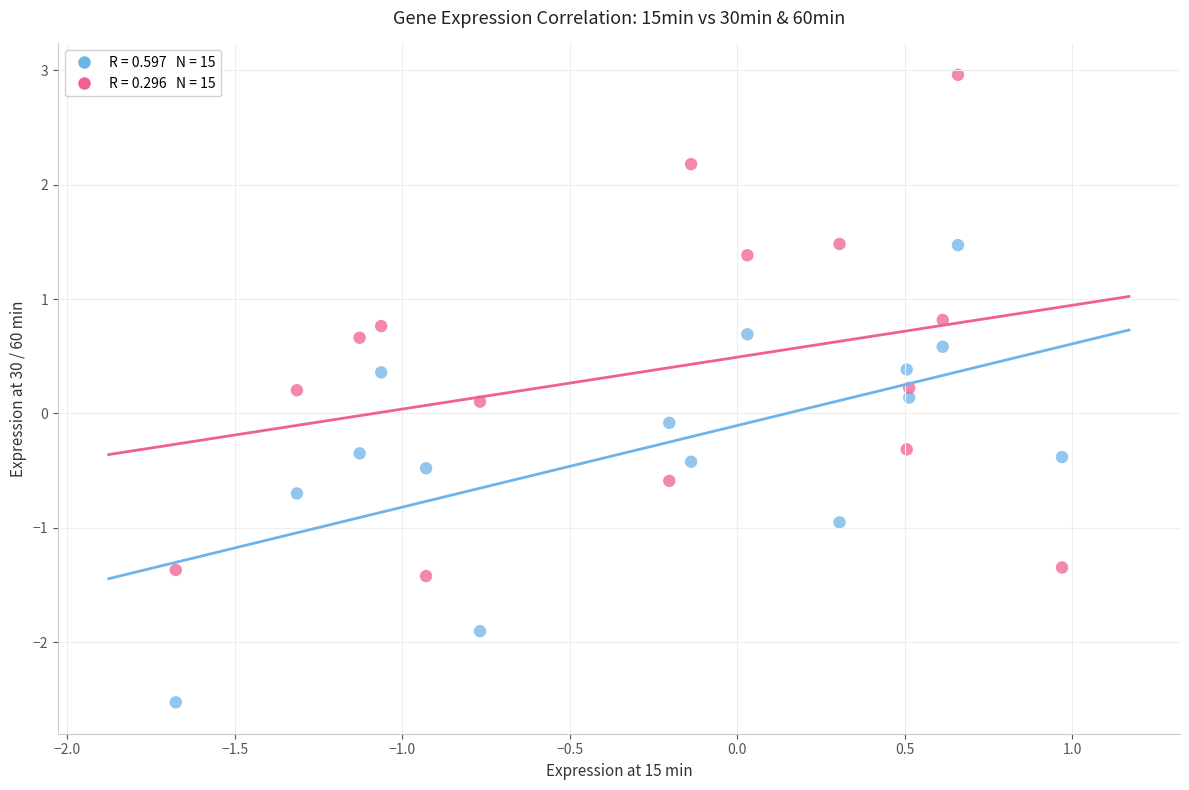

Across all data points, what is the range of X values (max minus min)?

2.6